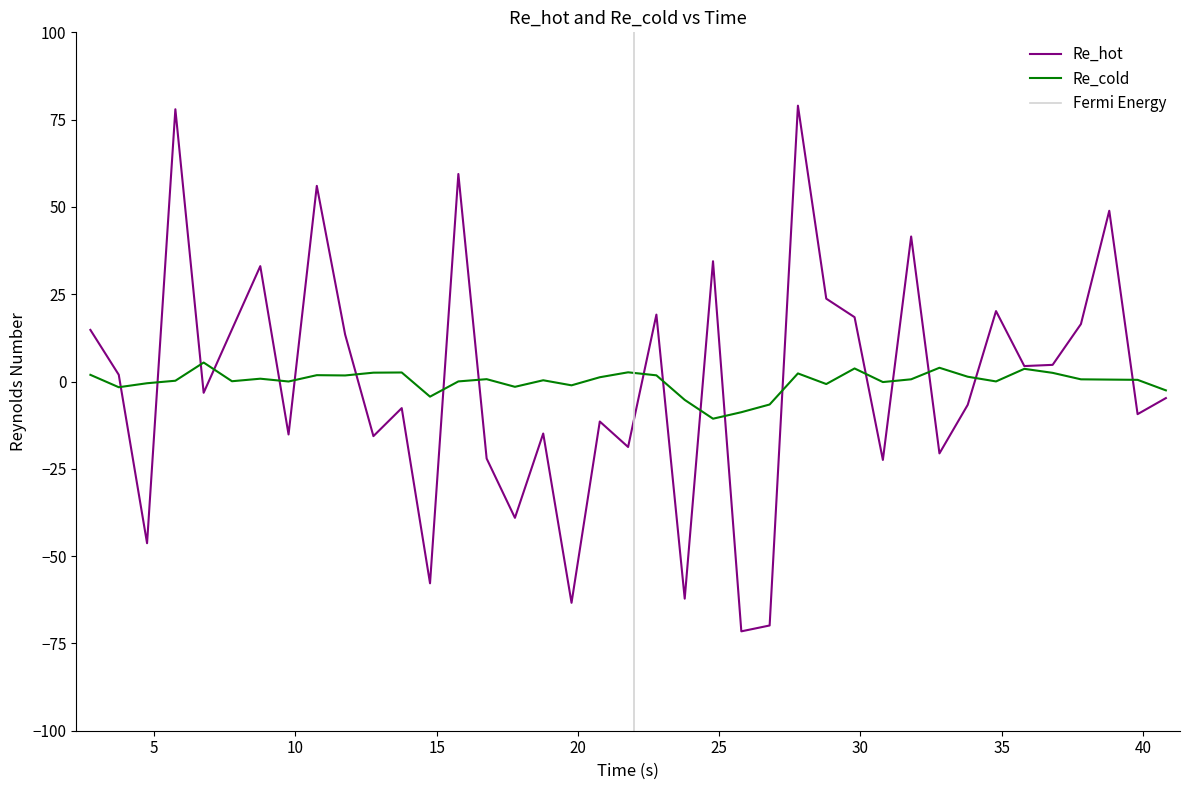

What is the difference between the second highest and minimum values in the Re_hot series?

149.5